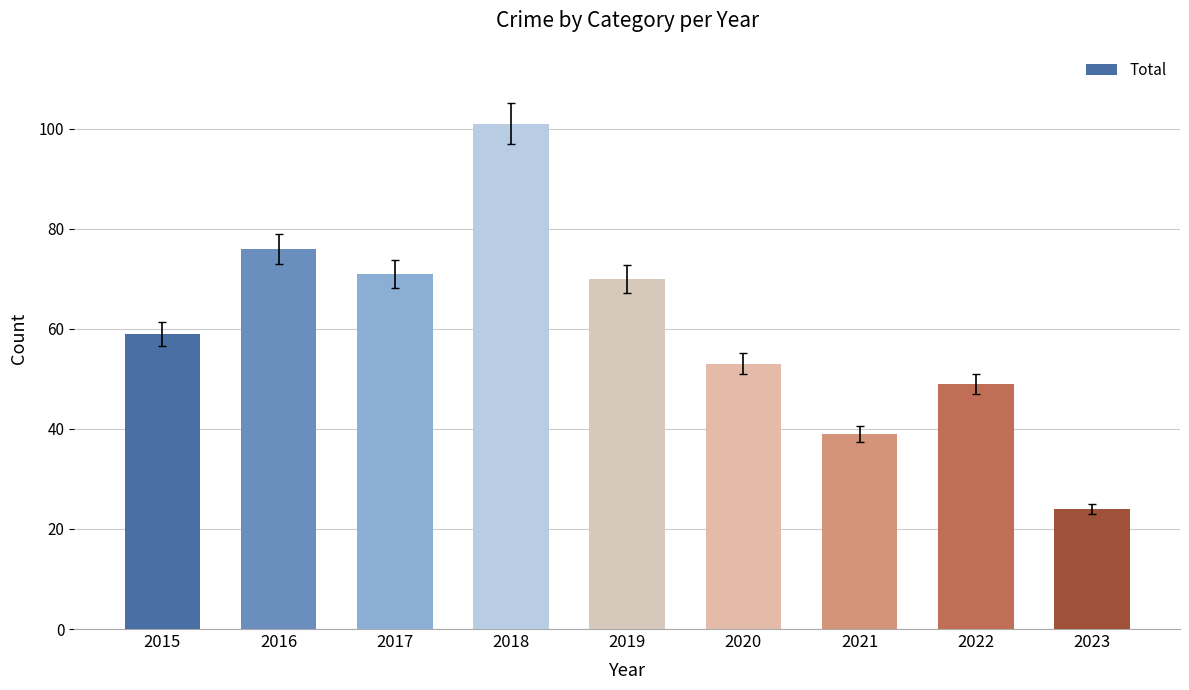

What is the sum of all values?

542